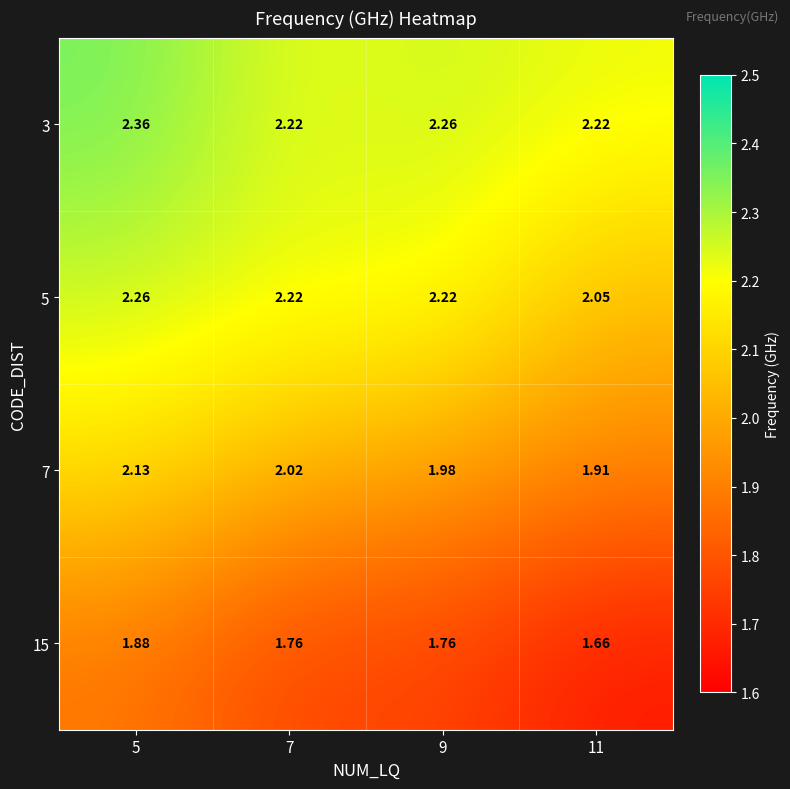

At which category is the sum across all series the highest?

5